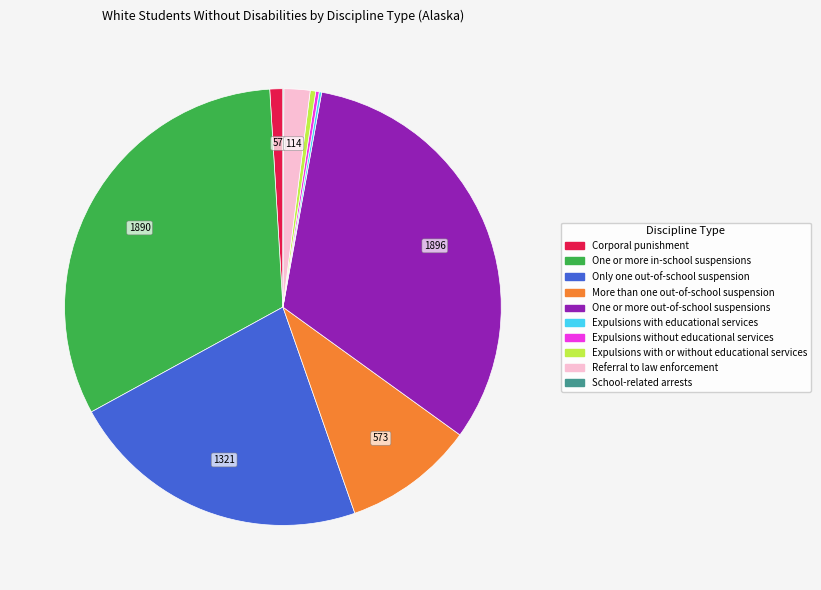

Is there a majority slice in this chart?

No